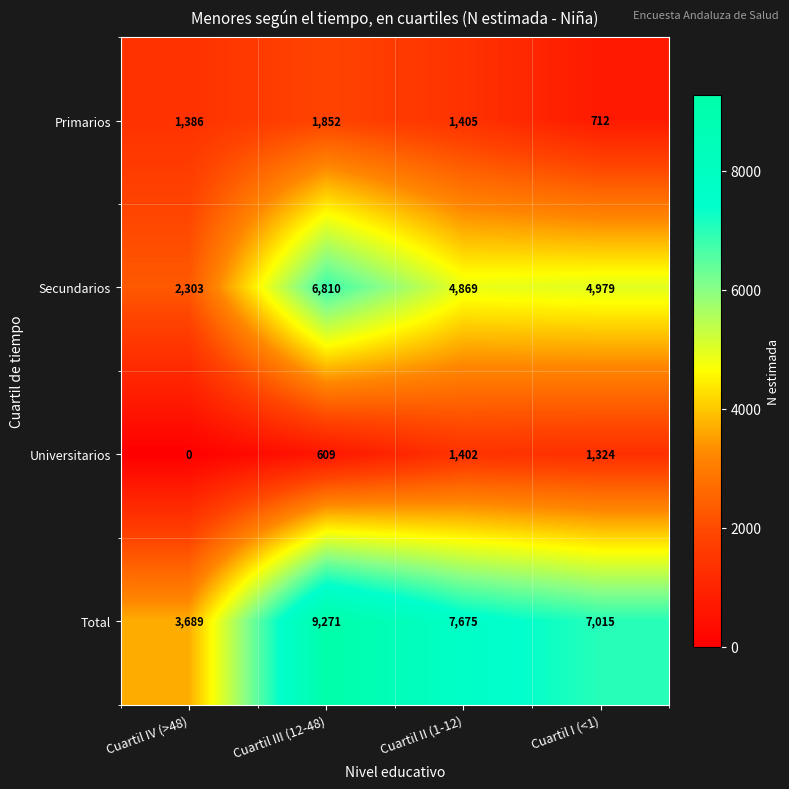

Which series has the largest range (max minus min)?

Total